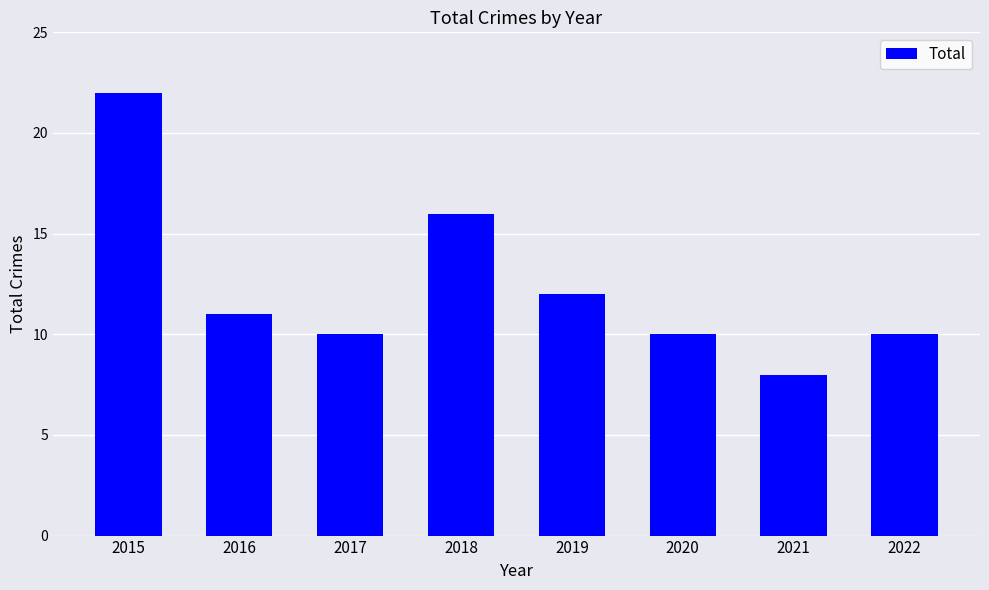

Read the value at 2019.

12